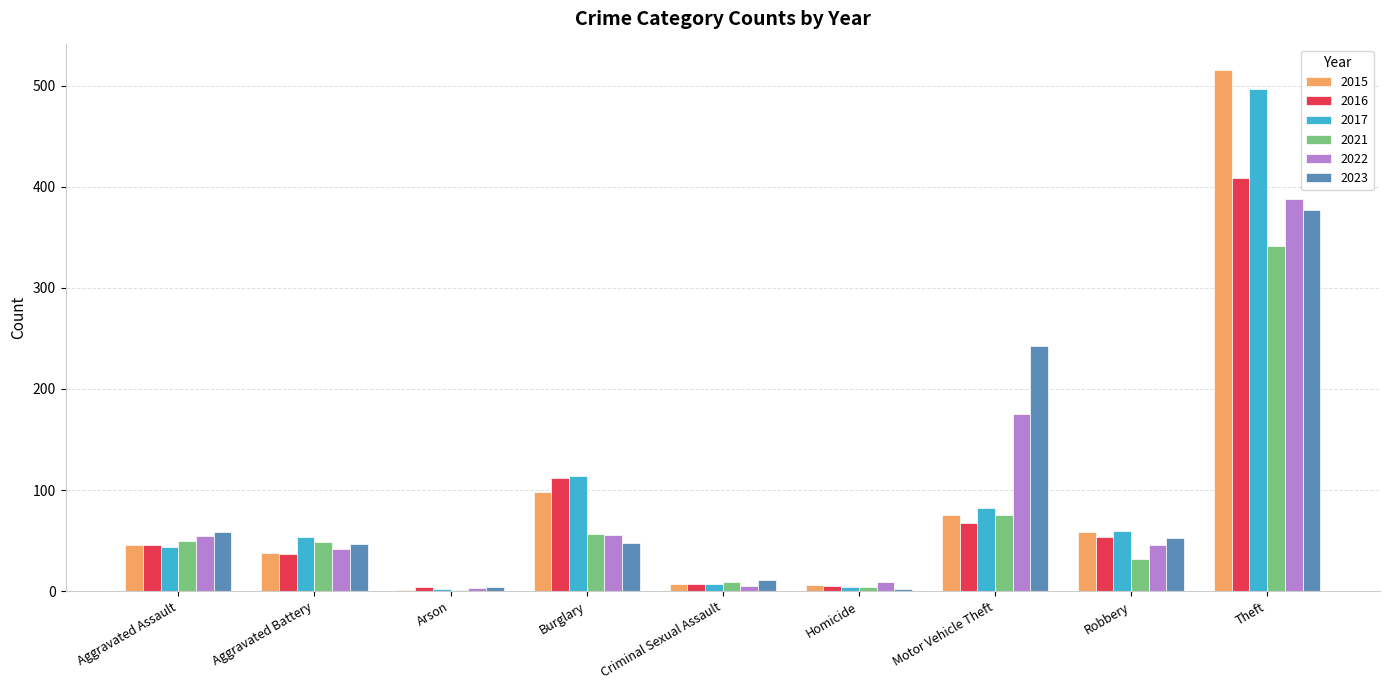

Which series changed the most between Aggravated Battery and Criminal Sexual Assault?

2017